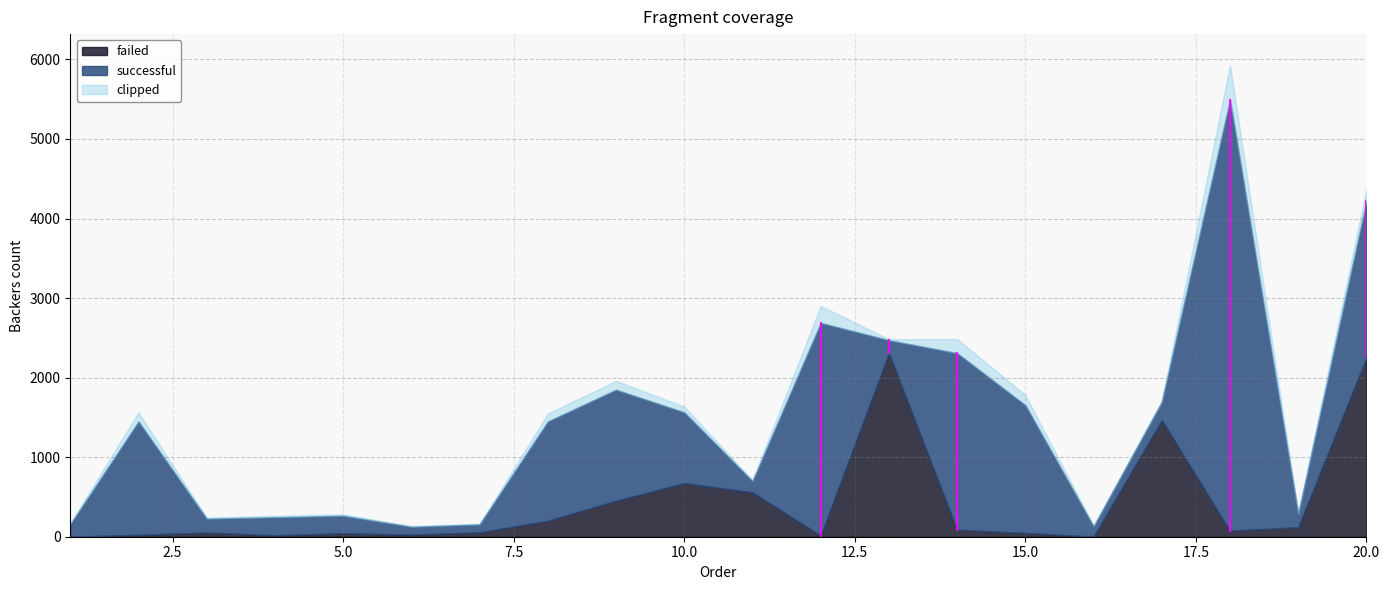

At which label does failed first exceed 75?

8